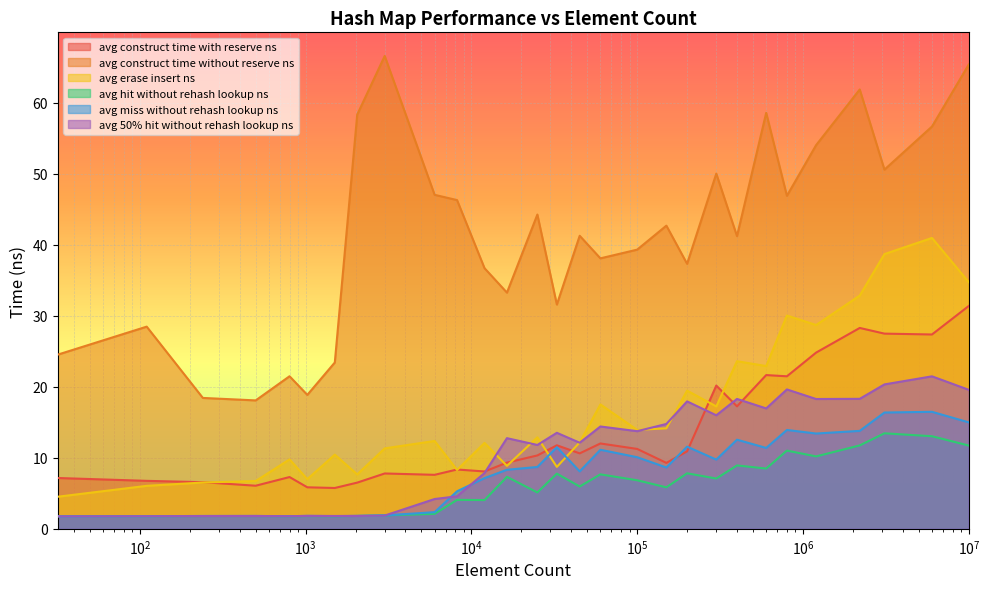

The avg_miss_without_rehash_lookup_ns series shows 3.1 at 500. True or false?

False